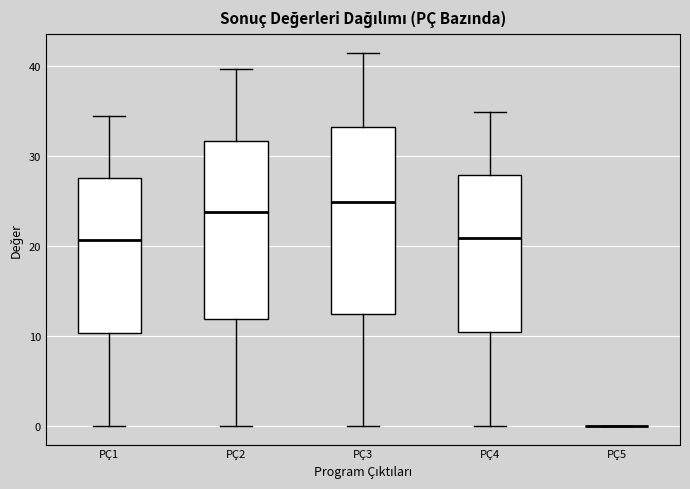

Where is the lower edge of the box for PÇ2 on the y-axis? The values are not printed on the chart, so give them approximately, as read against the axis.

12